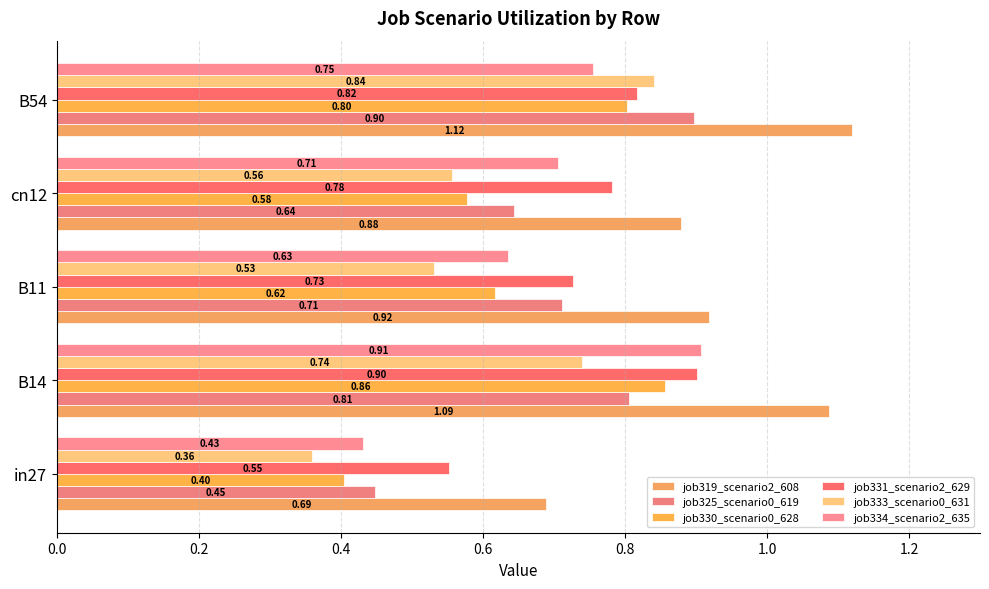

Reading left to right, extract all data points from this chart.

job319_scenario2_608: 0.7	1.1	0.9	0.9	1.1
job325_scenario0_619: 0.4	0.8	0.7	0.6	0.9
job330_scenario0_628: 0.4	0.9	0.6	0.6	0.8
job331_scenario2_629: 0.6	0.9	0.7	0.8	0.8
job333_scenario0_631: 0.4	0.7	0.5	0.6	0.8
job334_scenario2_635: 0.4	0.9	0.6	0.7	0.8